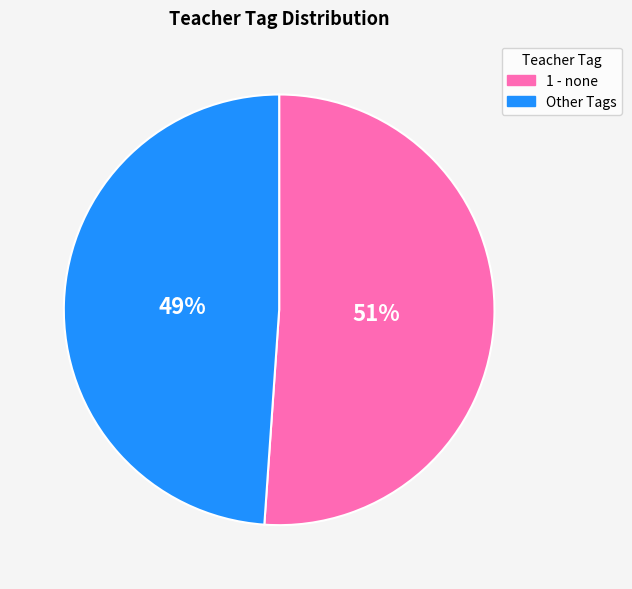

To the nearest percent, what is the difference between the largest and smallest slice percentages?

2%